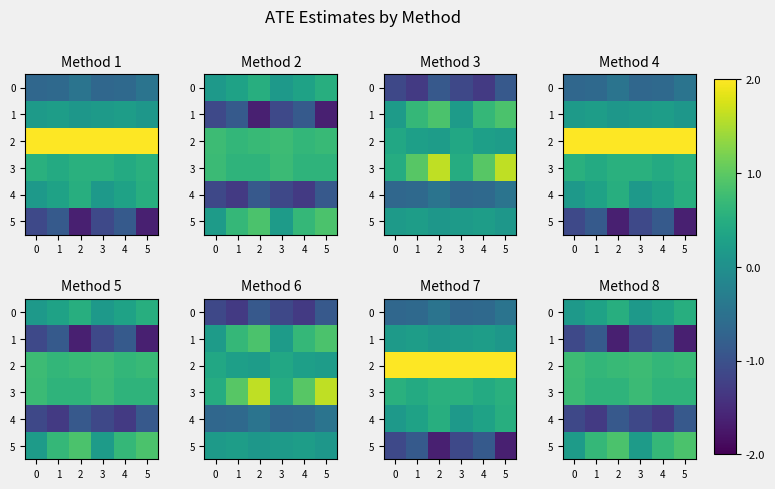

Is the value of 2 at 5 greater than the value of 4 at 0?

Yes